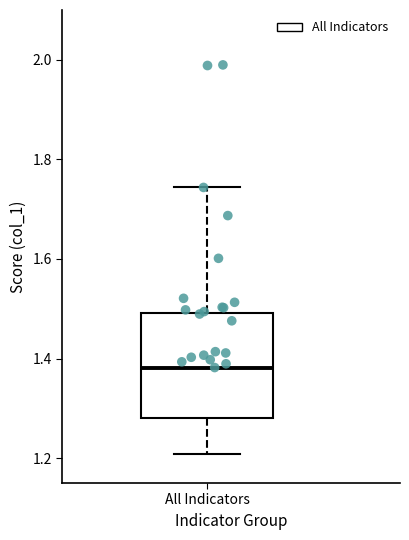

Transcribe this box plot: give where the median line is, the range the box spans, and where the two whiskers end, as read against the y-axis. The values are not printed on the chart, so give them approximately, as read against the axis.

median 1.38, box 1.28 to 1.50, whiskers 1.20 to 1.74